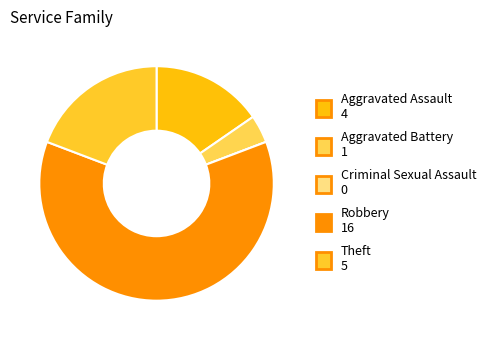

What is the total percentage of Robbery and Aggravated Assault?

76.9%